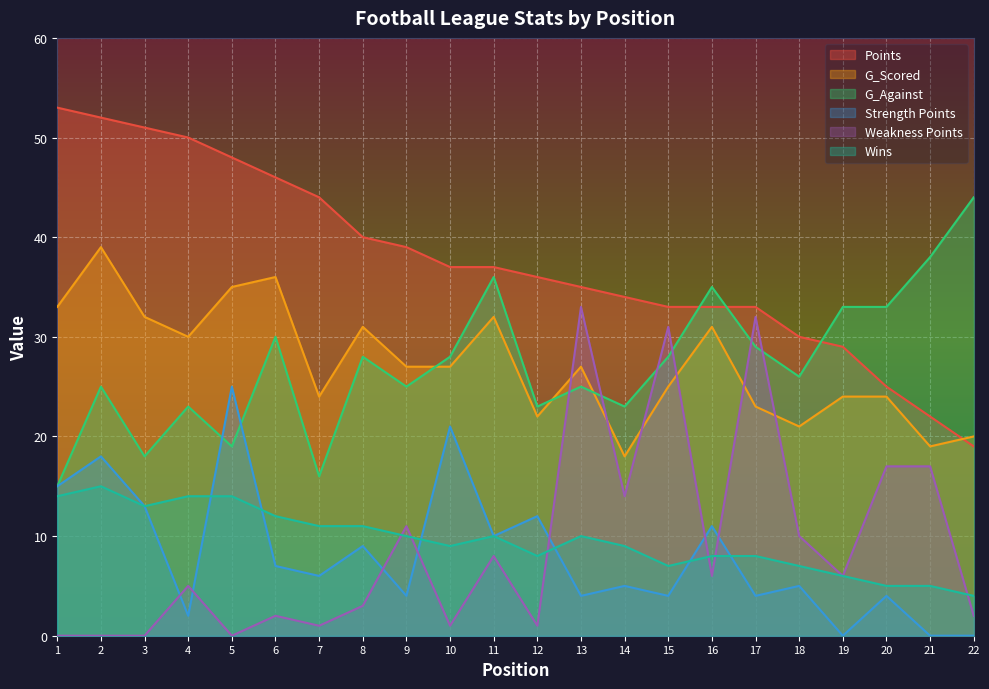

What is the difference between the second highest and second lowest values in the Points series?

30